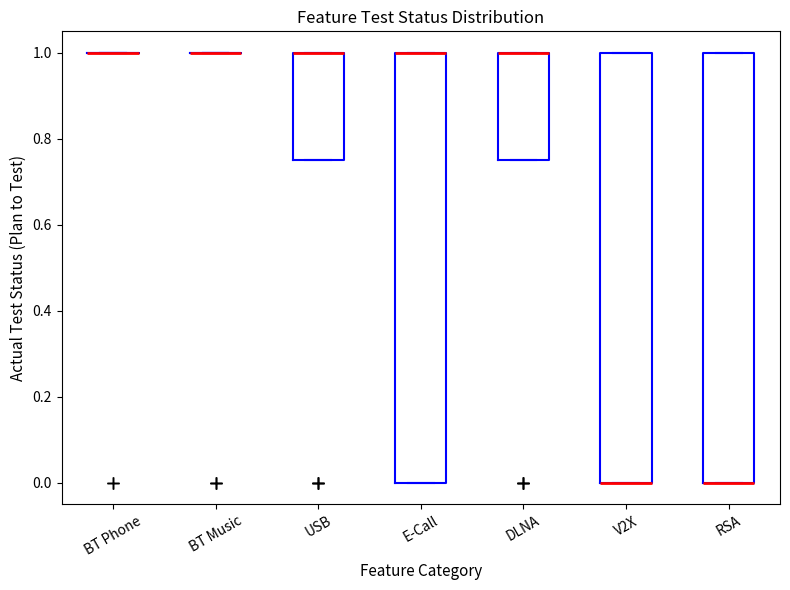

Reading left to right, transcribe this box plot: for each box, give where its median line is, the range the box spans, and where its two whiskers end, as read against the y-axis. The values are not printed on the chart, so give them approximately, as read against the axis.

BT Phone: box collapsed to a line at 1.00, whiskers 1.00 to 1.00
BT Music: box collapsed to a line at 1.00, whiskers 1.00 to 1.00
USB: median 1.00 (drawn on the box's upper edge), box 0.76 to 1.00, whiskers 0.76 to 1.00
E-Call: median 1.00 (drawn on the box's upper edge), box 0.00 to 1.00, whiskers 0.00 to 1.00
DLNA: median 1.00 (drawn on the box's upper edge), box 0.76 to 1.00, whiskers 0.76 to 1.00
V2X: median 0.00 (drawn on the box's lower edge), box 0.00 to 1.00, whiskers 0.00 to 1.00
RSA: median 0.00 (drawn on the box's lower edge), box 0.00 to 1.00, whiskers 0.00 to 1.00